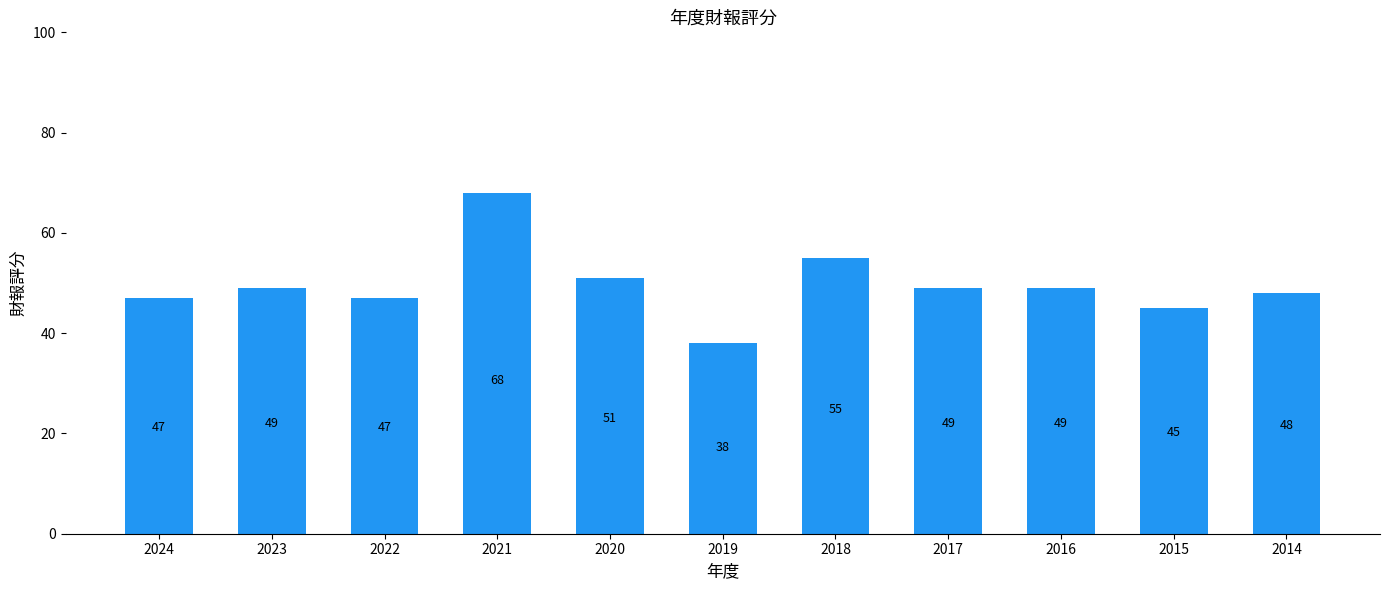

What value does the data have at 2016, to the nearest 5?

50